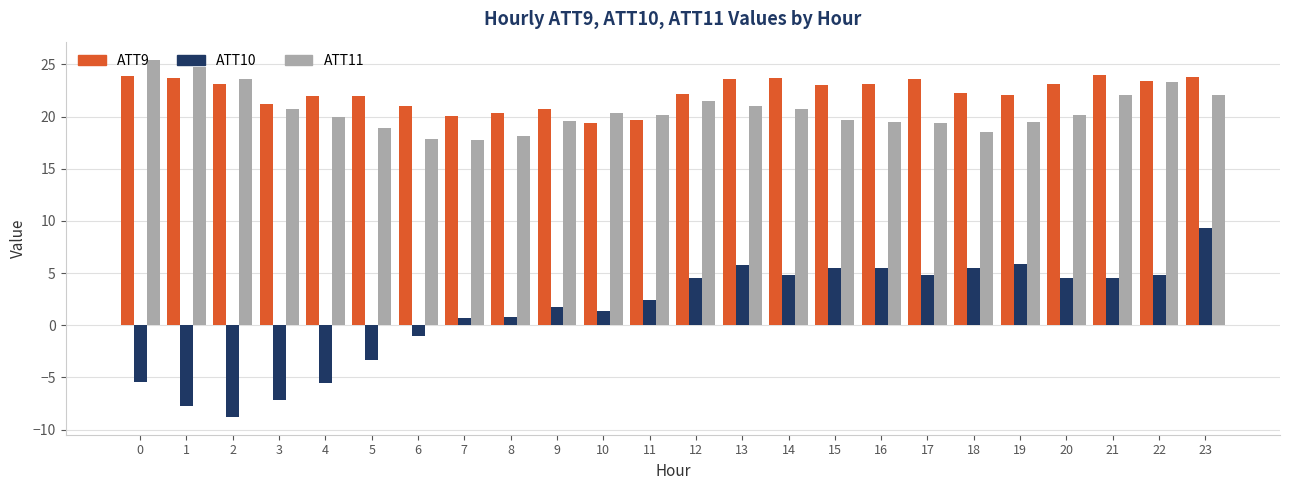

What is the value of the ATT9 bar at the 22nd from the left?

24.0